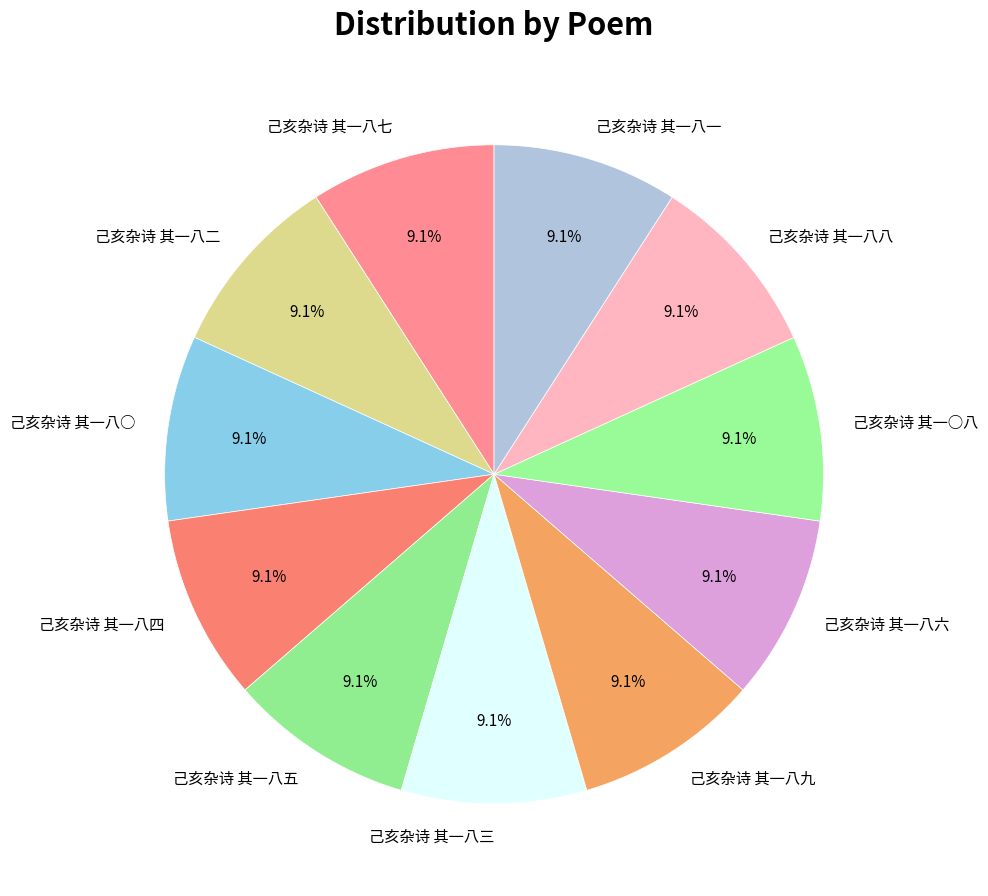

What is the ratio of the value at 己亥杂诗 其一八四 to the value at 己亥杂诗 其一八六?

1.0